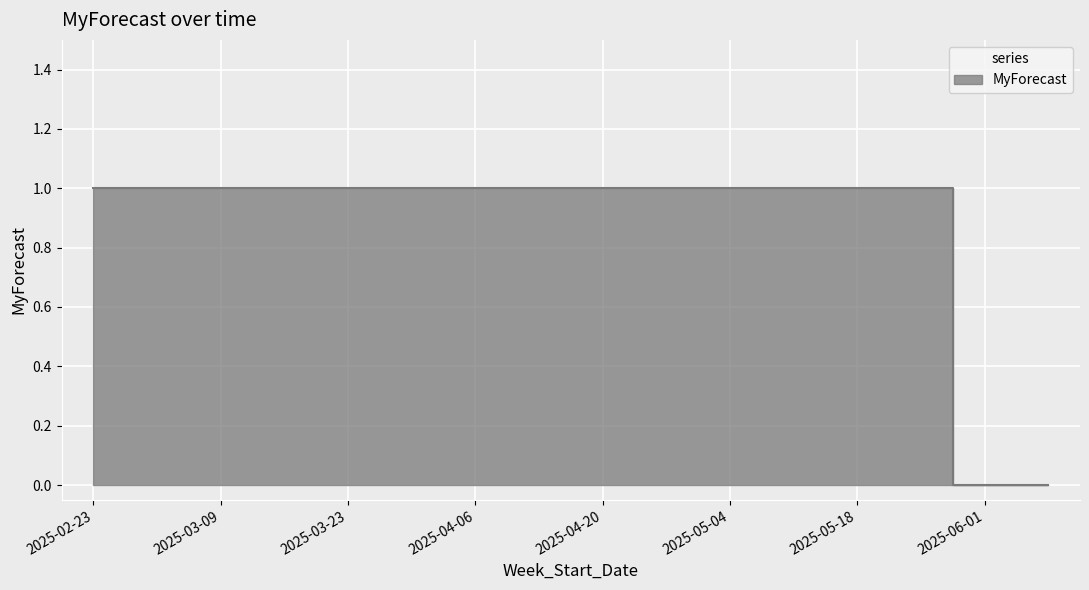

True or false: the data shows 1 at 2025-05-25.

True